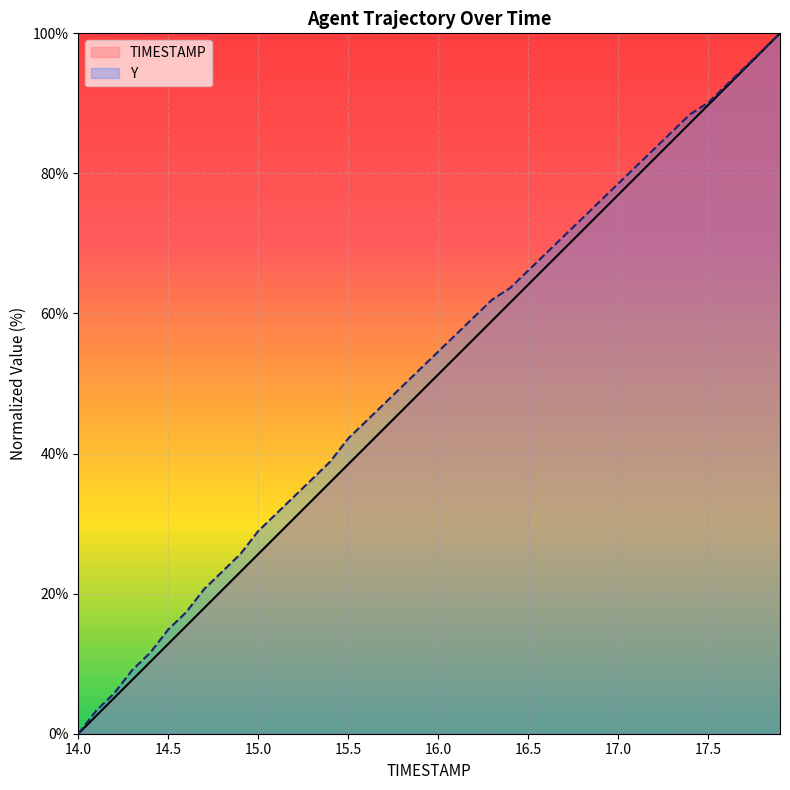

What is the difference between the highest and lowest values at 17.0?

1.6